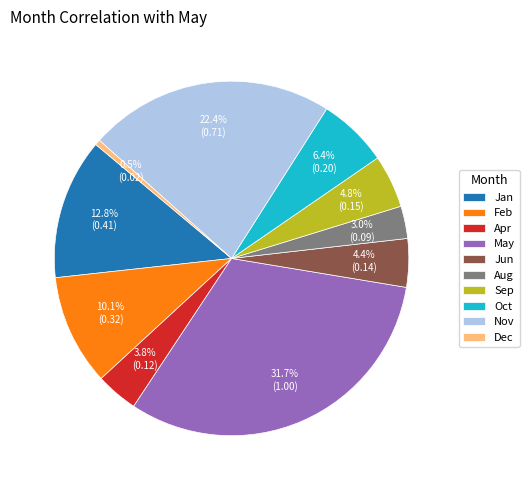

To the nearest percent, what is the average slice percentage?

10%